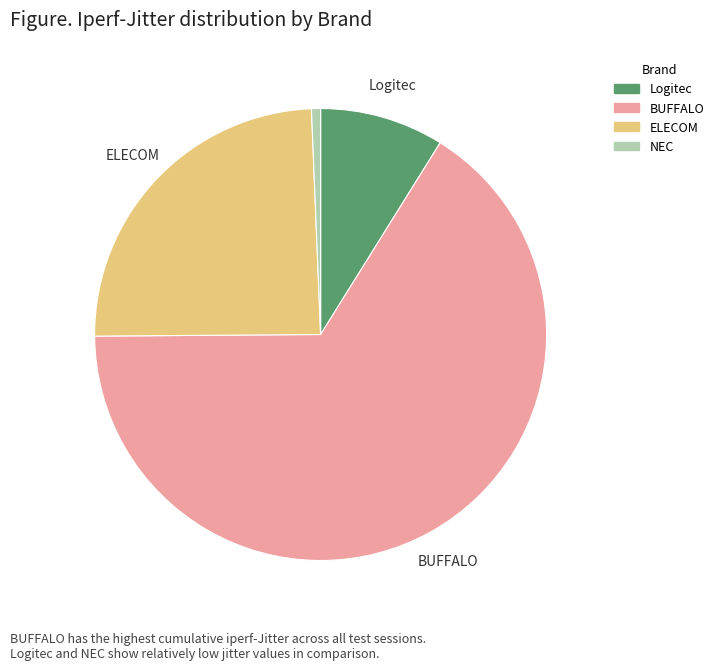

To the nearest percent, what is the average slice percentage?

25%